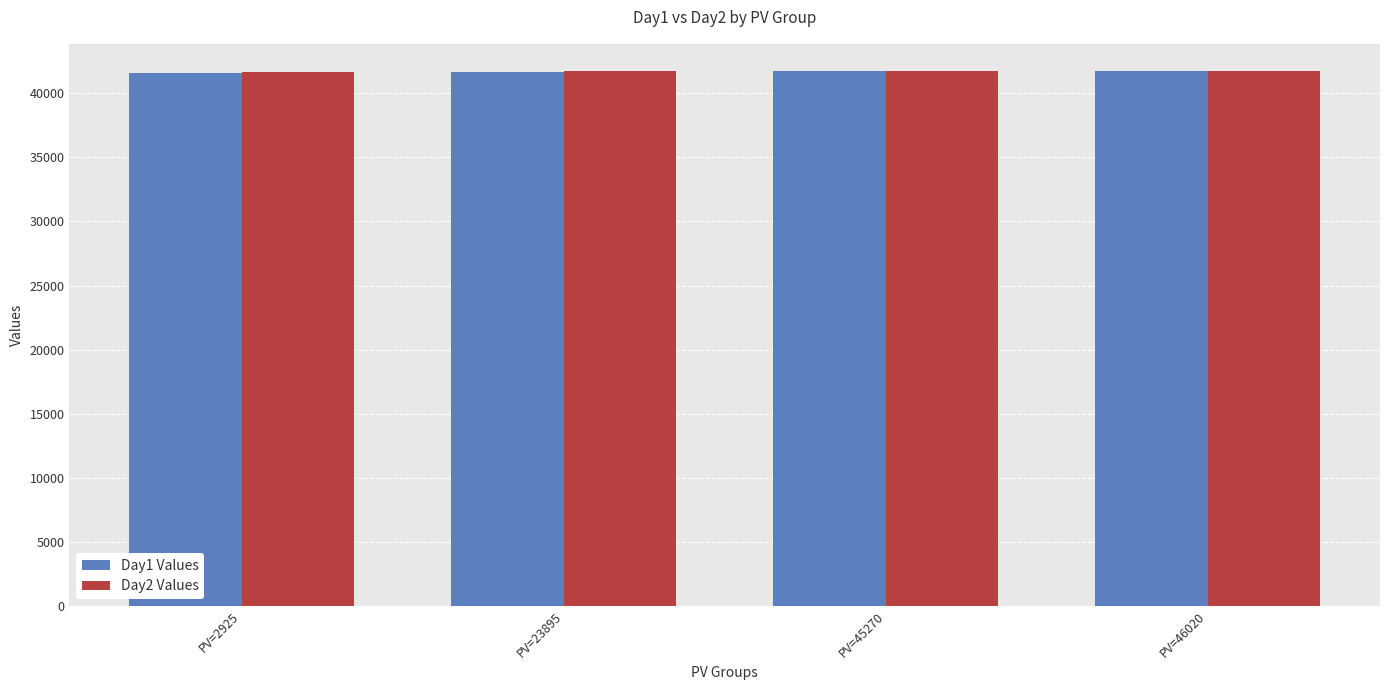

What is the total value across all series at PV=23895?

83382.8